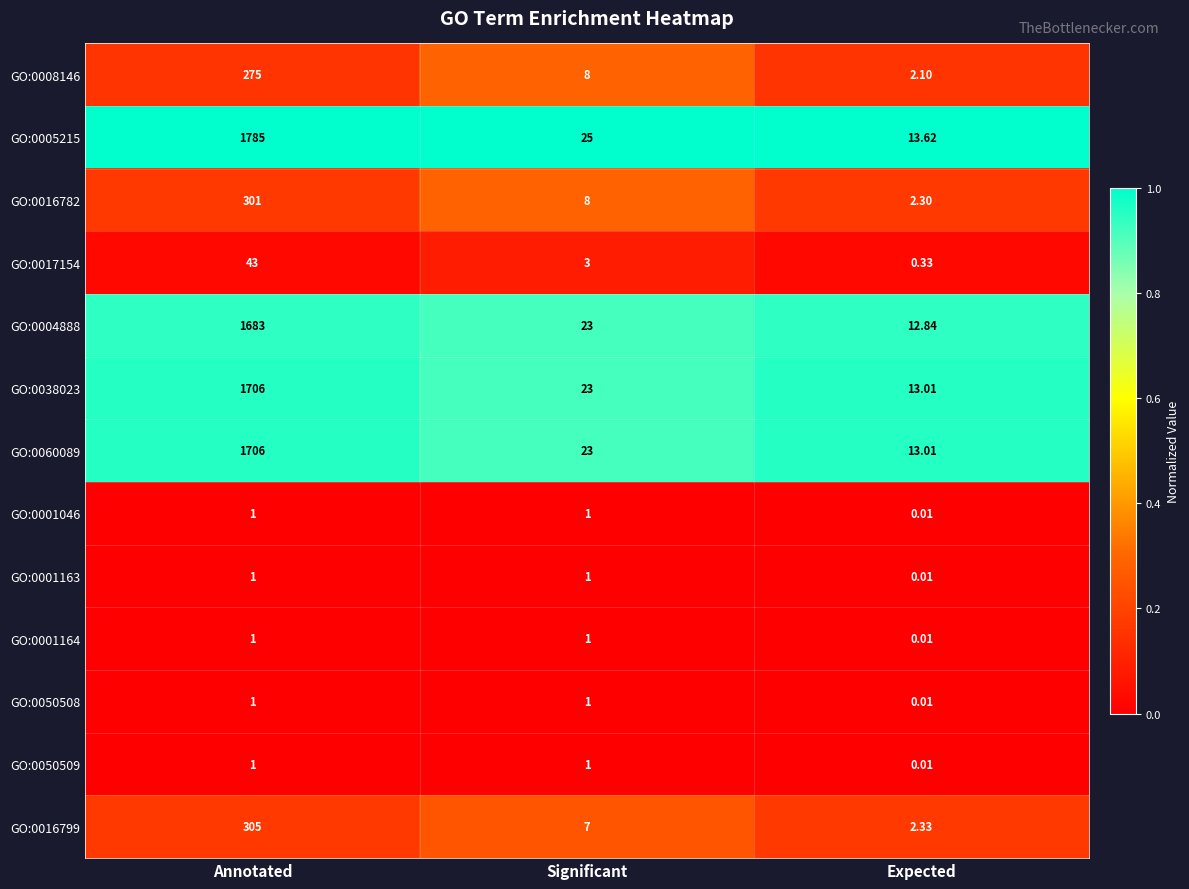

At which label is GO:0001046 closest to 0?

Expected